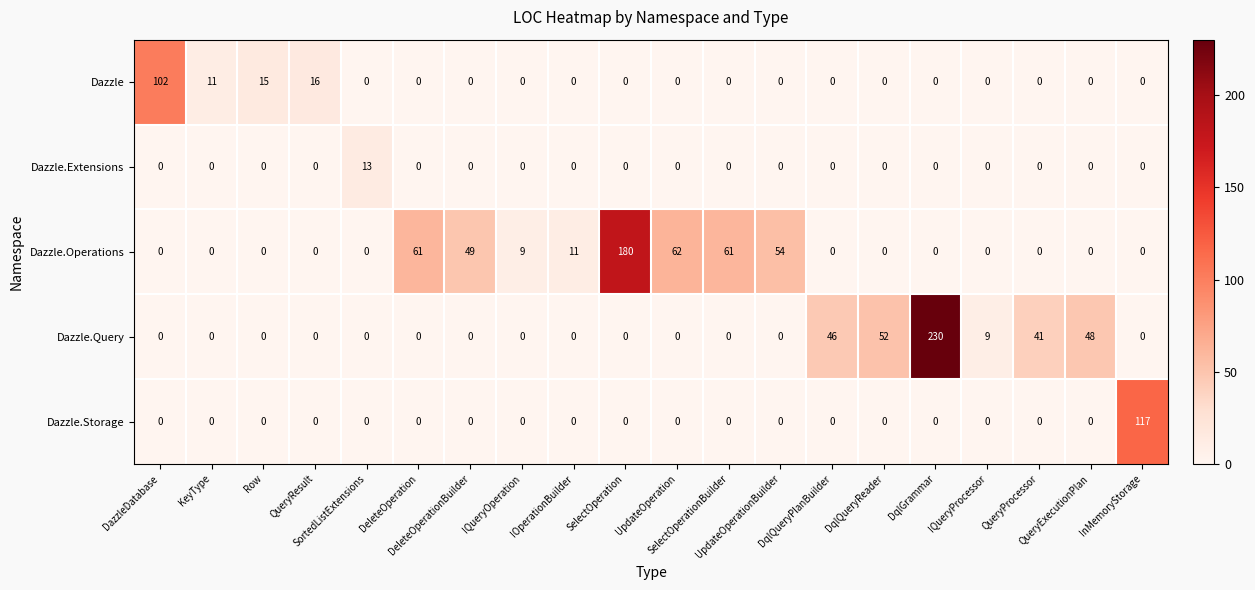

What is the difference between the second highest and second lowest values in the Dazzle series?

16